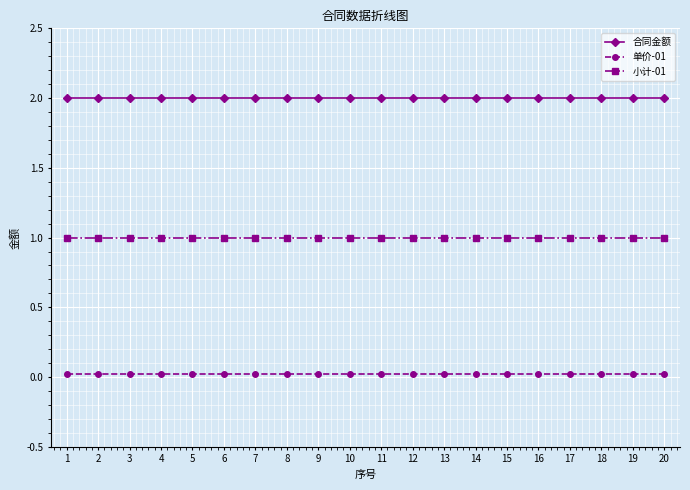

What is the maximum value for 合同金额?

2.0